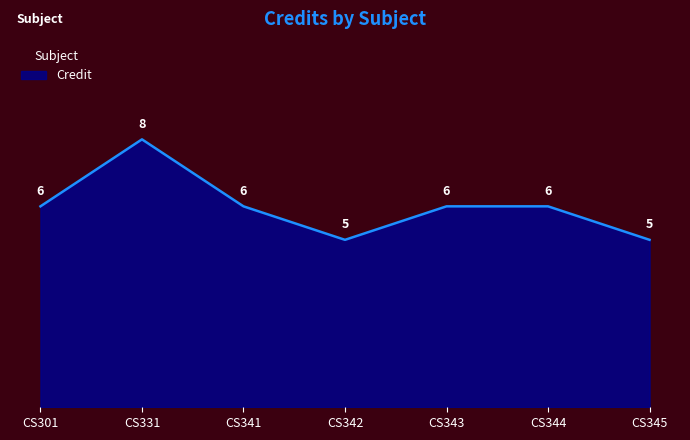

Where is the first local maximum?

CS331